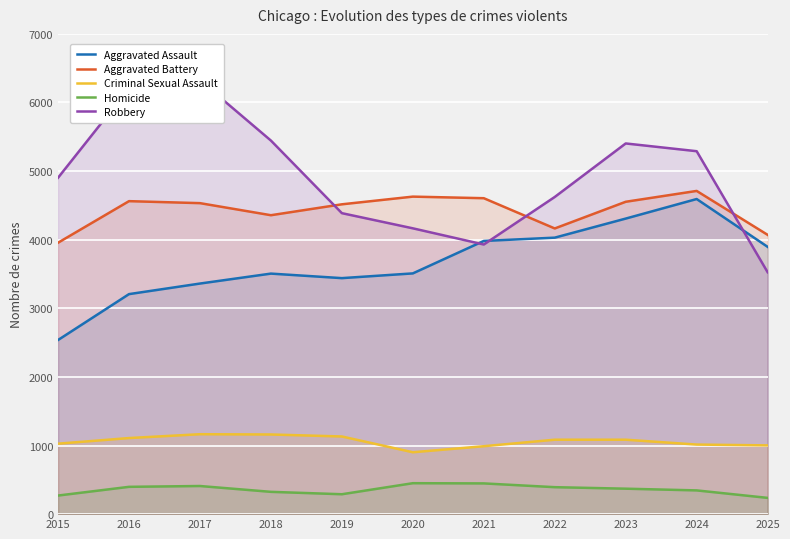

The Aggravated Assault series shows 4030 at 2022. True or false?

True